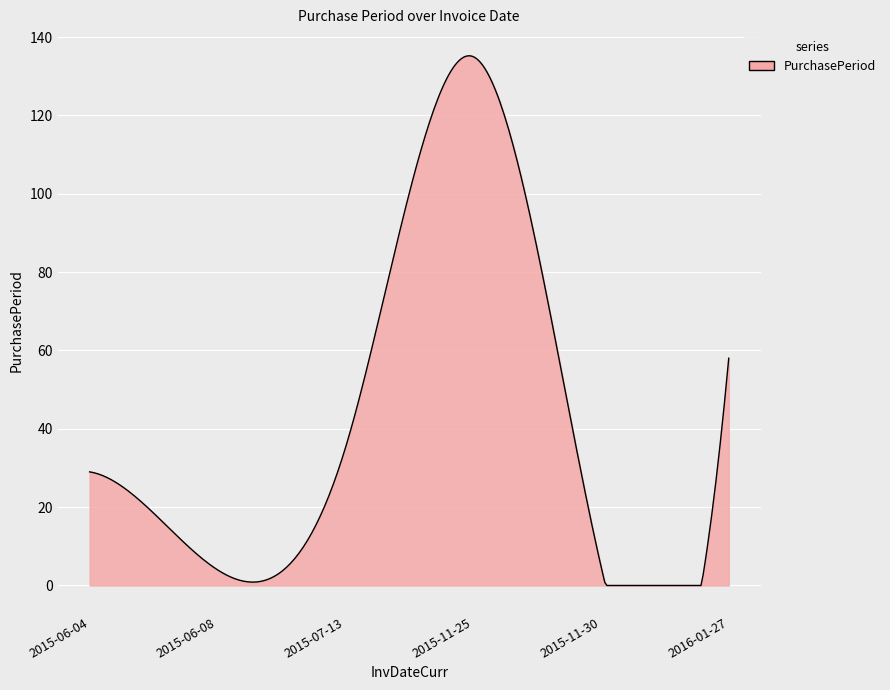

How many series are shown in this chart?

1